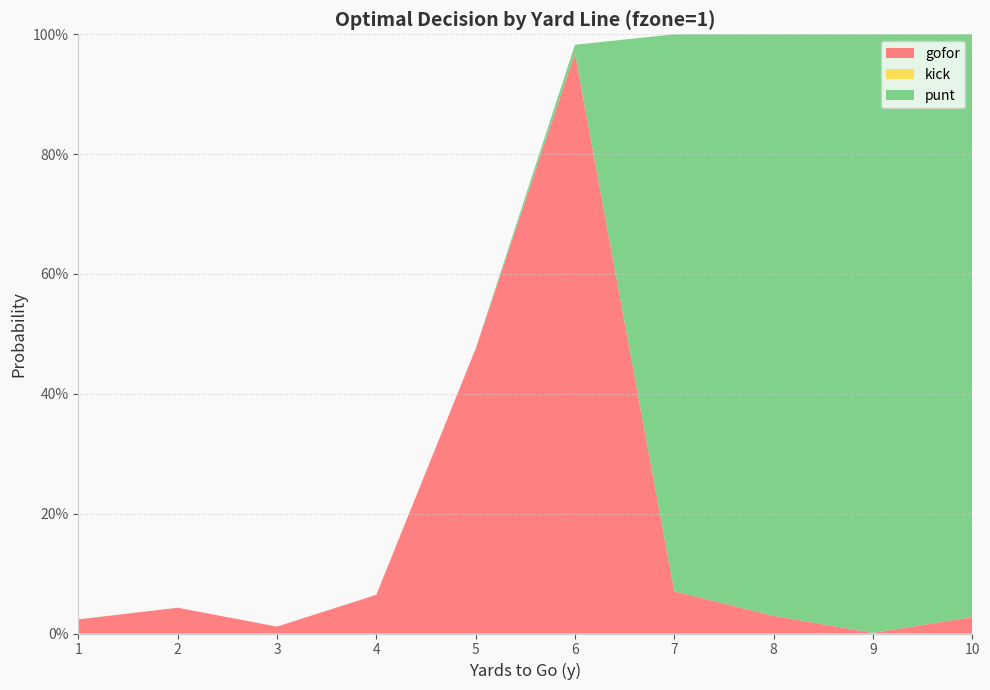

Reading left to right, list all the values displayed in this chart.

gofor: 1=0.0	2=0.0	3=0.0	4=0.1	5=0.5	6=1.0	7=0.1	8=0.0	9=0.0	10=0.0
punt: 1=0.0	2=0.0	3=0.0	4=0.0	5=0.0	6=0.0	7=0.9	8=1.0	9=1.0	10=1.0
kick: 1=0.0	2=0.0	3=0.0	4=0.0	5=0.0	6=0.0	7=0.0	8=0.0	9=0.0	10=0.0